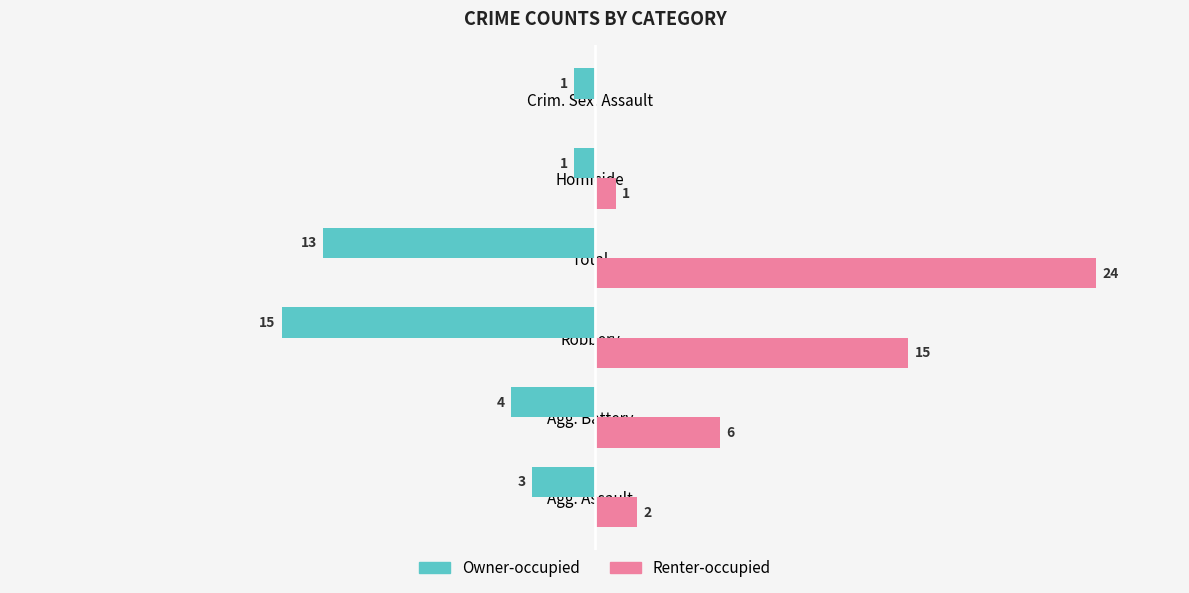

Between Homicide and Crim. Sex. Assault, which series saw the biggest shift?

Renter-occupied